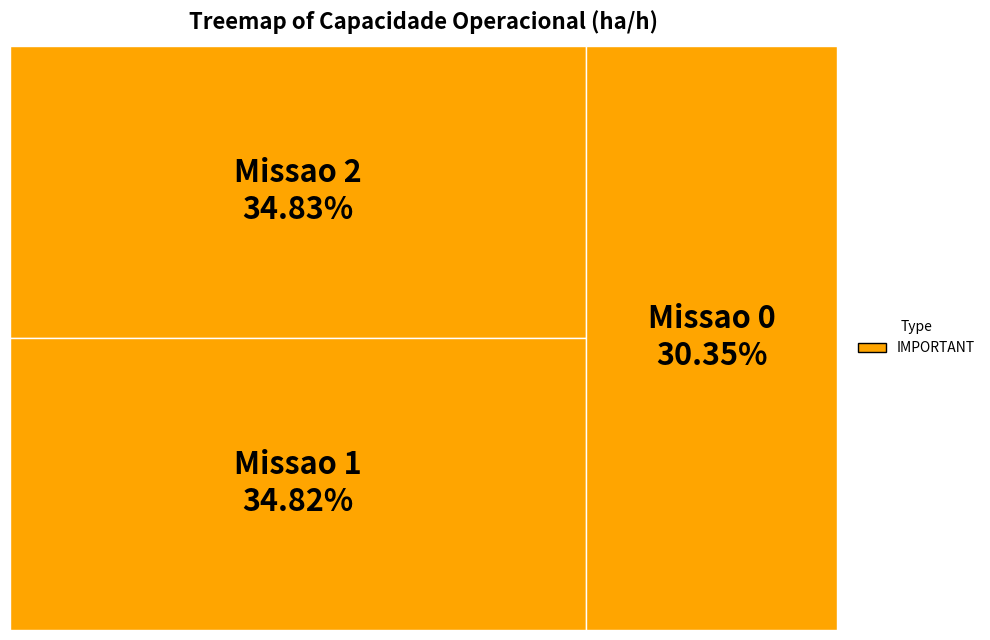

Does Missao 2 represent more than half of the total?

No